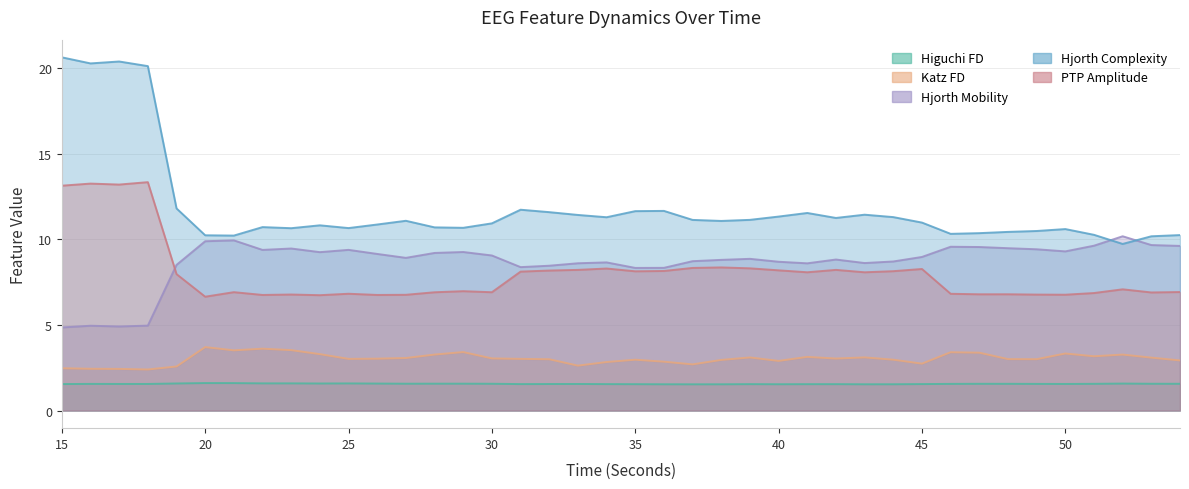

Between 26 and 37, which is larger?

26